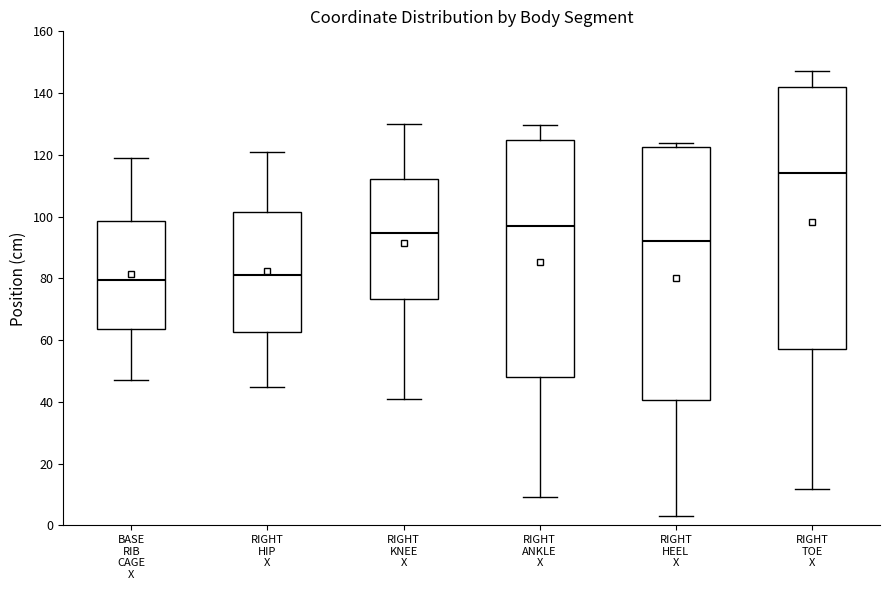

Which box is the tallest, from its lower edge to its upper edge?

RIGHT TOE X